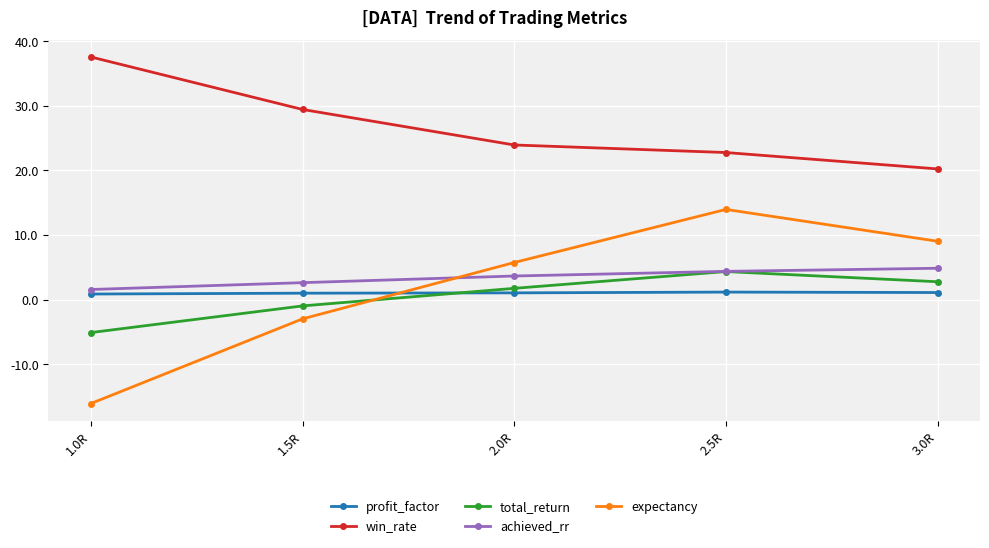

How many data points does each series have?

5